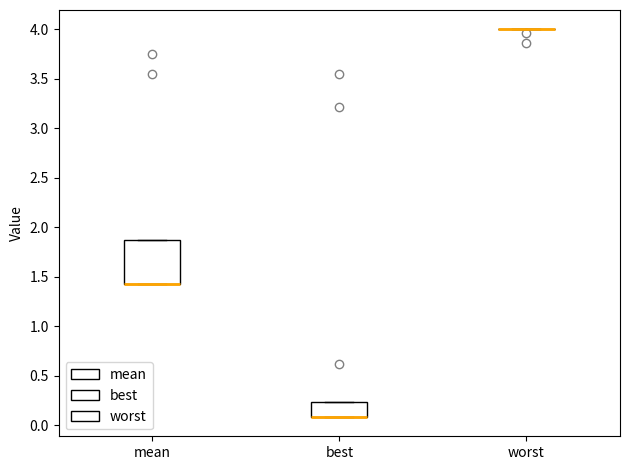

Comparing the boxes themselves (not the whiskers), which one is the tallest?

mean